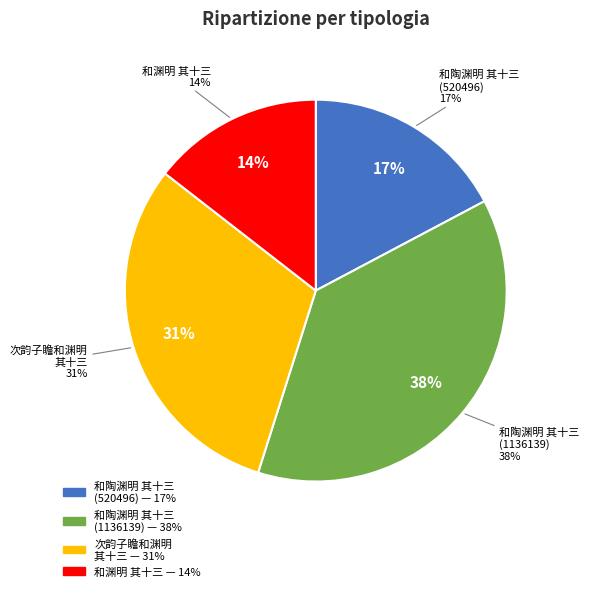

To the nearest percent, what portion does 次韵子瞻和渊明饮酒二十首 其十三 represent?

31%